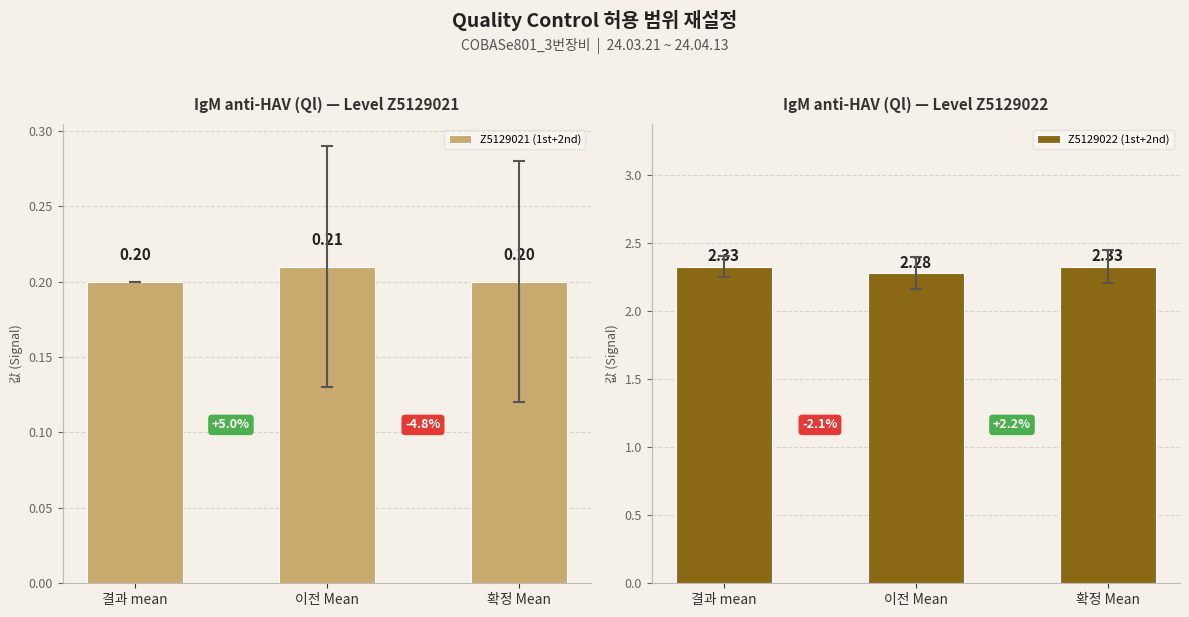

What is the label of the 1st bar from the right?

확정 Mean